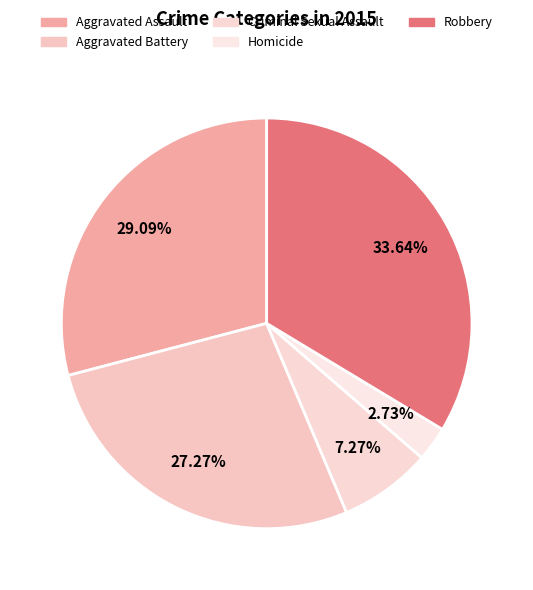

Does Homicide represent more than half of the total?

No